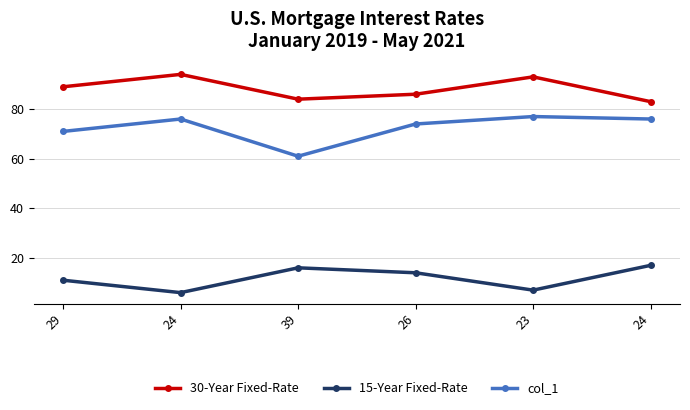

Which label corresponds to the smallest value in the chart?

24